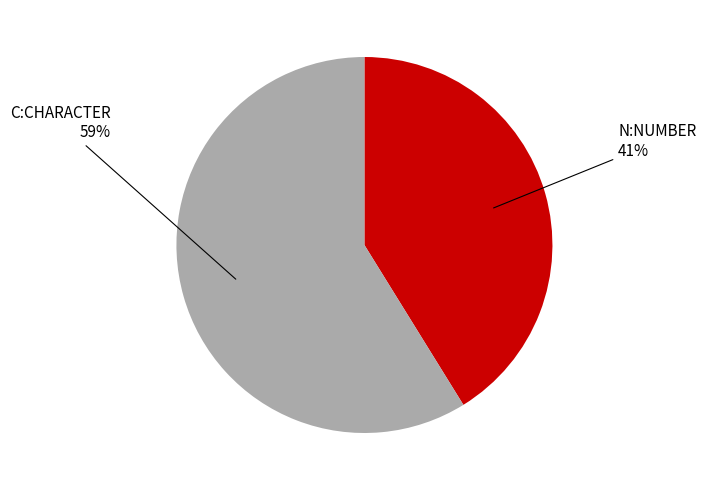

Does any single category account for the majority?

Yes